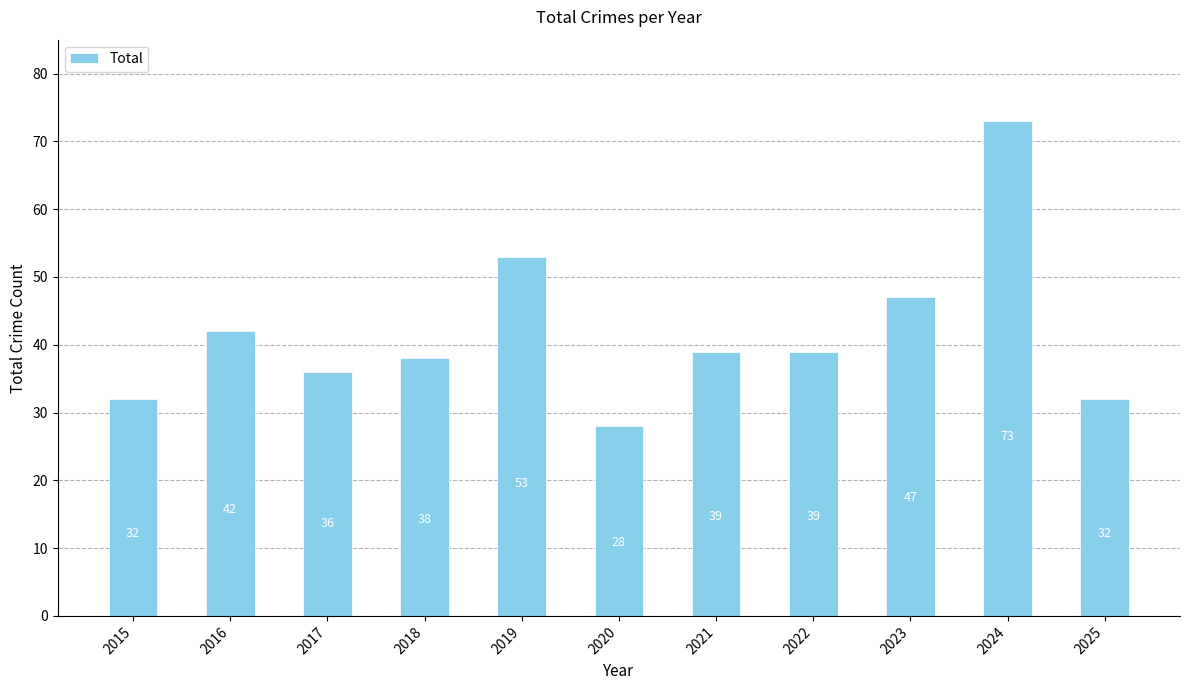

Where does the data first go above 39?

2016